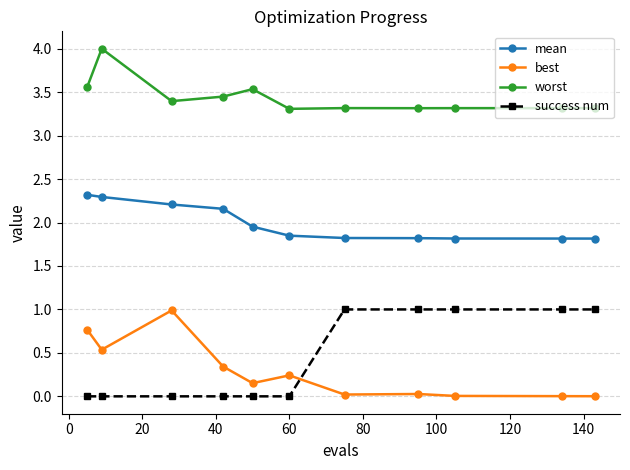

What are all the series names shown in the legend?

mean, best, worst, success num